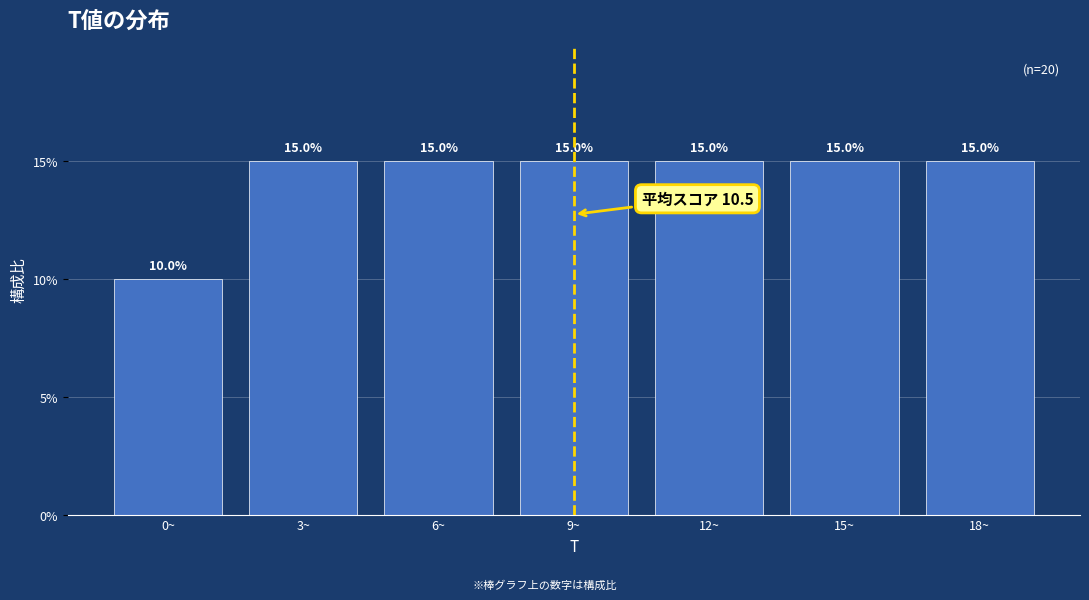

Reading left to right, what are all the values shown in this chart?

0~=10	3~=15	6~=15	9~=15	12~=15	15~=15	18~=15